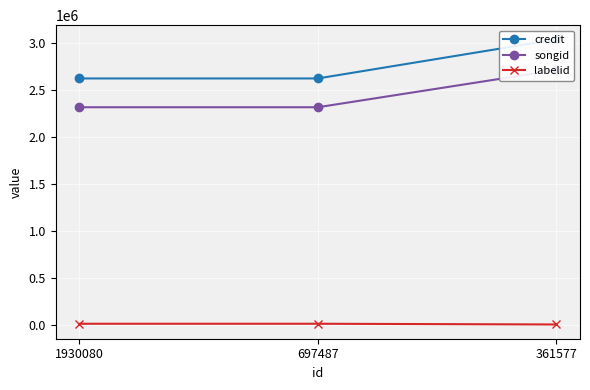

List the labels in order of labelid value, largest first.

1930080, 697487, 361577